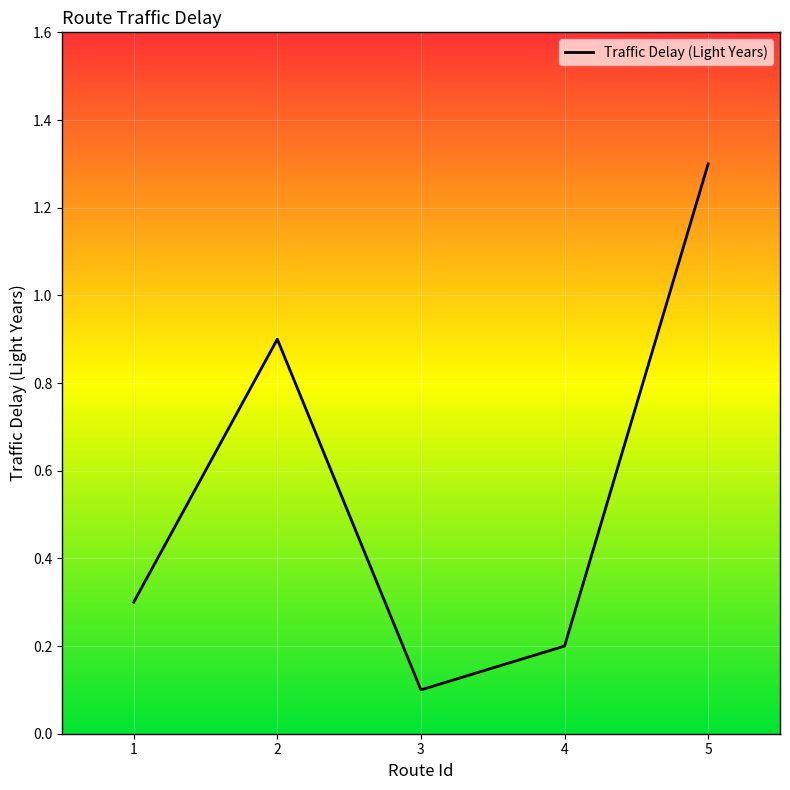

What is the difference between the values at 3 and 2?

0.8